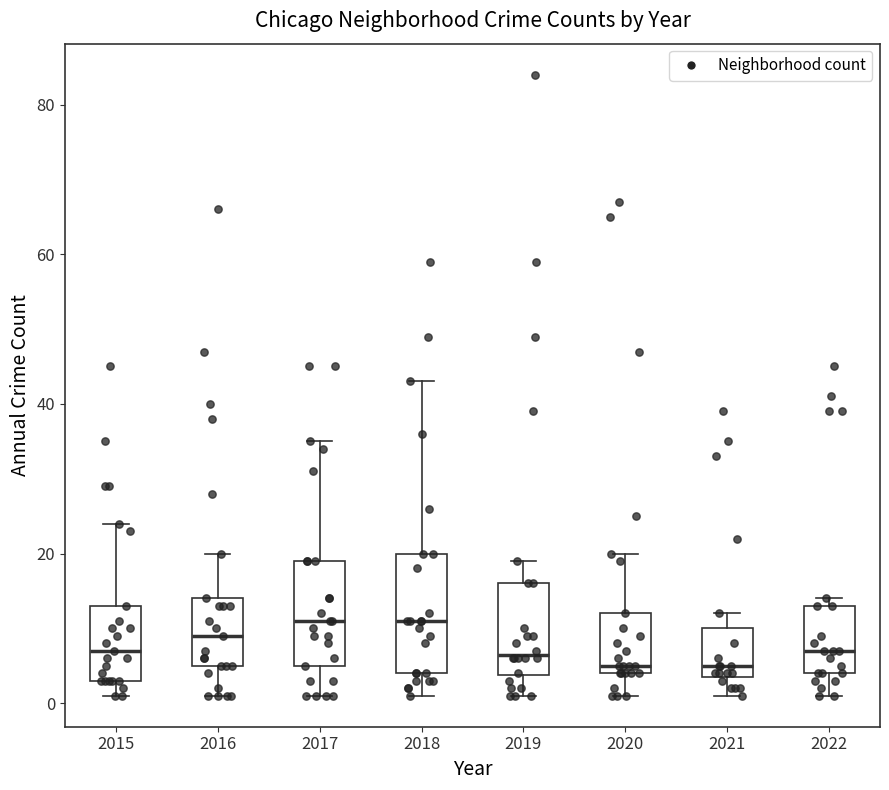

Reading left to right, read every box against the y-axis: the position of its median line, the range the box covers, and the ends of its whiskers. The values are not printed on the chart, so give them approximately, as read against the axis.

2015: median 8, box 4 to 14, whiskers 2 to 24
2016: median 10, box 6 to 14, whiskers 2 to 20
2017: median 12, box 6 to 20, whiskers 2 to 36
2018: median 12, box 4 to 20, whiskers 2 to 44
2019: median 6, box 4 to 16, whiskers 2 to 20
2020: median 6, box 4 to 12, whiskers 2 to 20
2021: median 6, box 4 to 10, whiskers 2 to 12
2022: median 8, box 4 to 14, whiskers 2 to 14 (just above the box's upper edge)